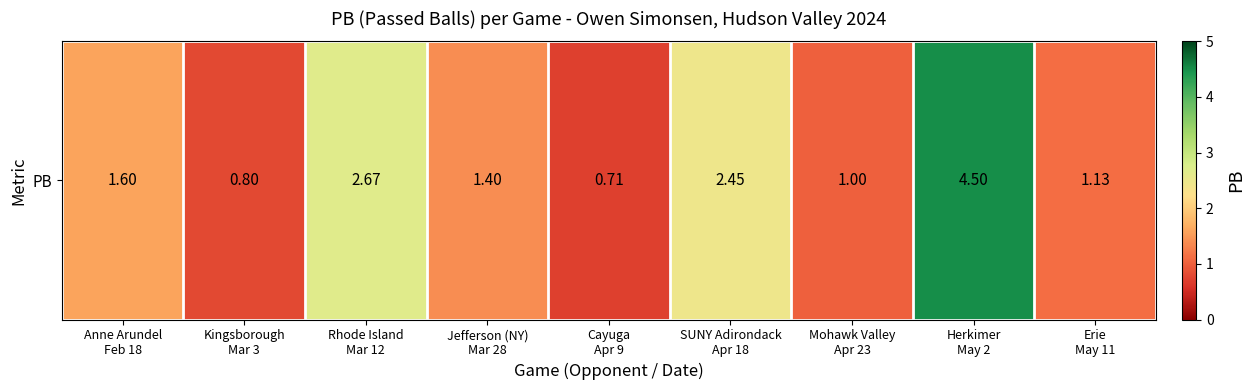

The value at Jefferson (NY)
Mar 28 is 2.0. True or false?

False